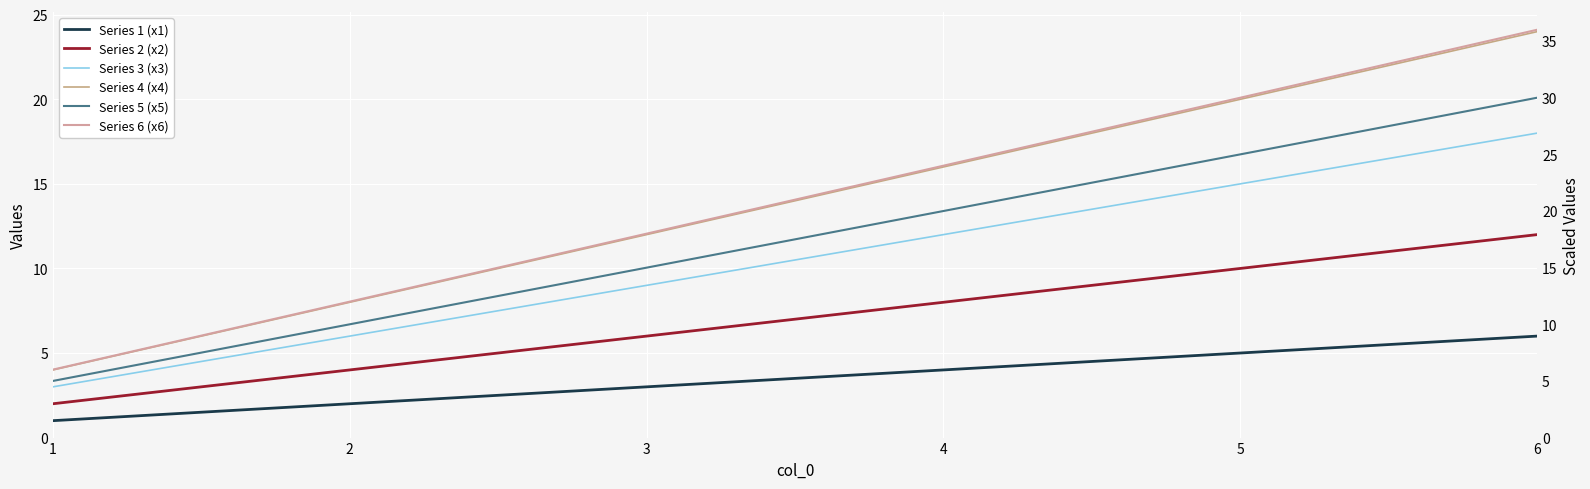

List the labels in order of Series 1 (x1) value, largest first.

6, 5, 4, 3, 2, 1